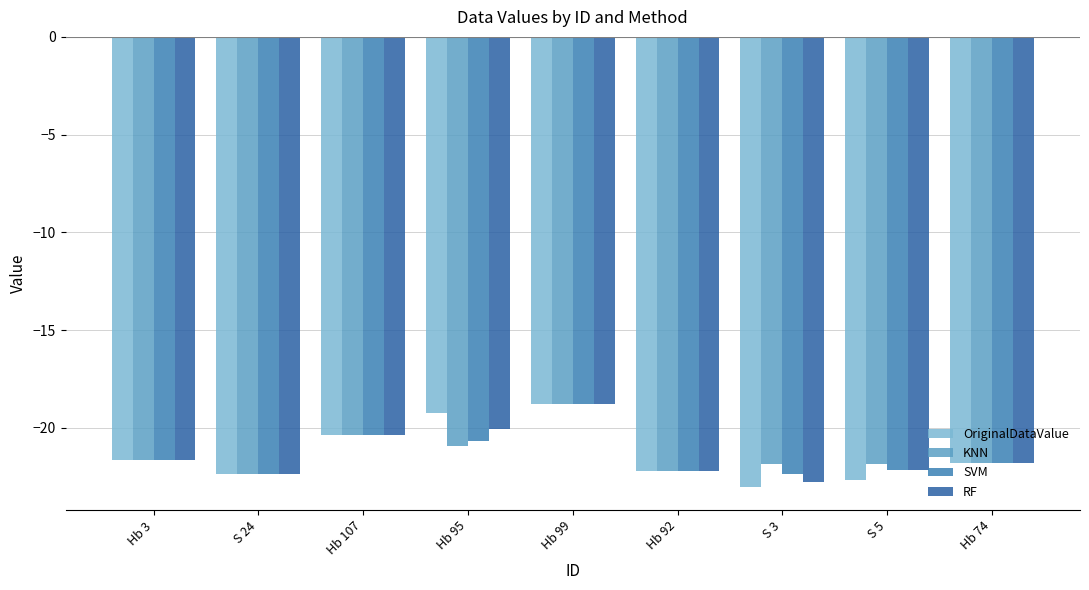

Count the number of categories in the chart.

9